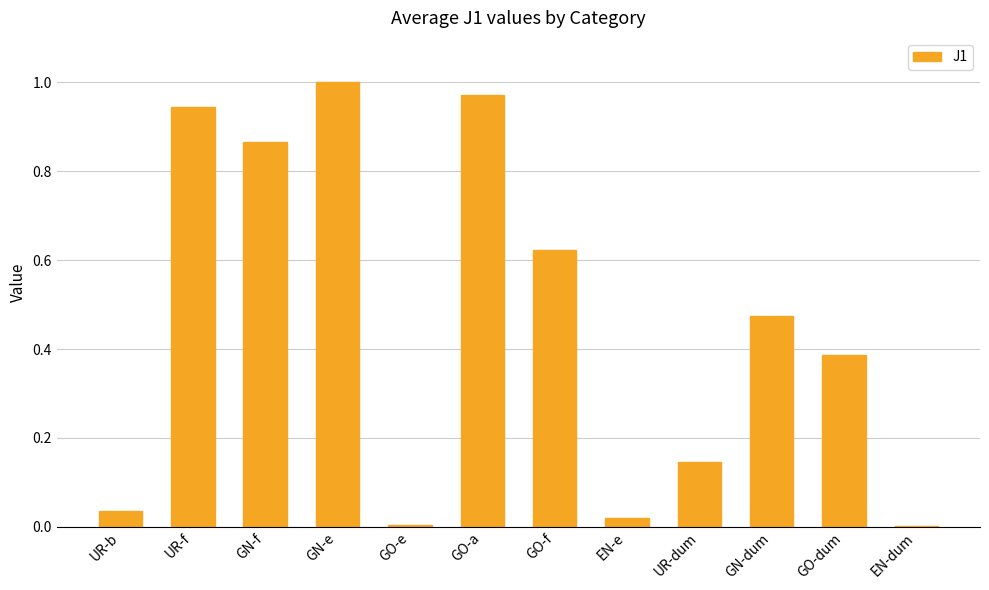

What is the change in value from GN-f to UR-dum?

-0.7